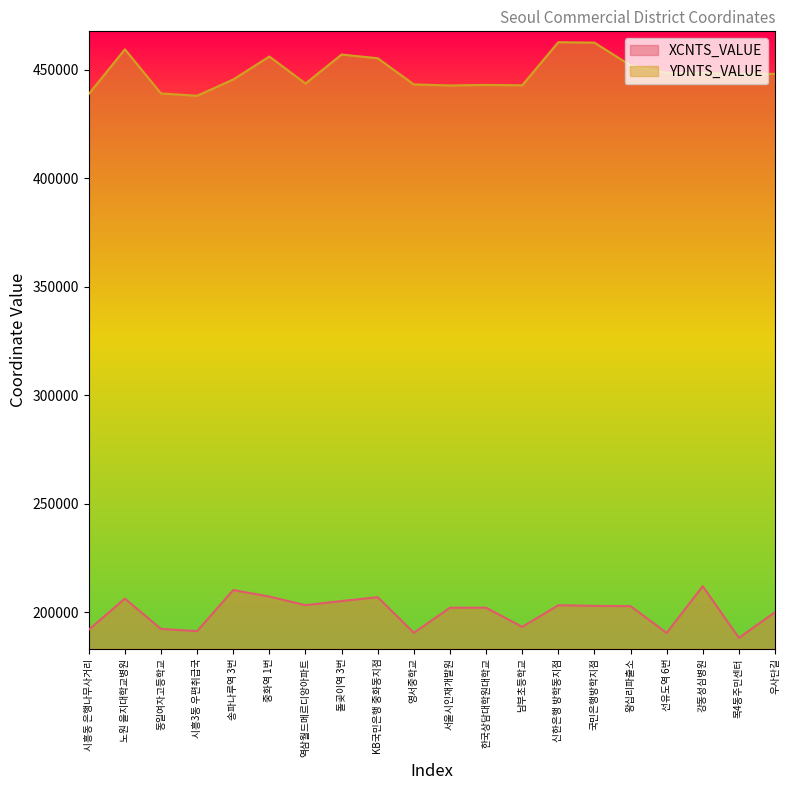

What is the label of the 18th point from the left?

강동성심병원